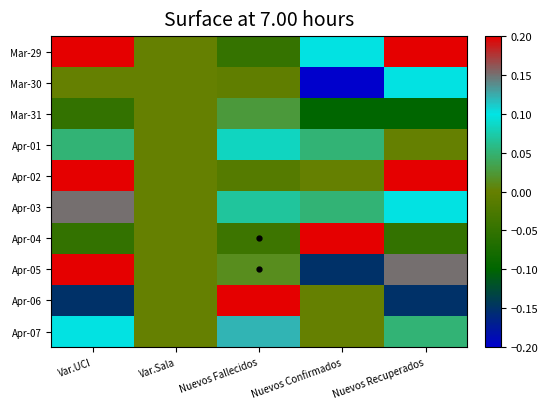

At Nuevos Fallecidos, list the series in order from largest to smallest.

Apr-06, Apr-07, Apr-01, Apr-03, Mar-31, Apr-05, Mar-30, Apr-02, Apr-04, Mar-29